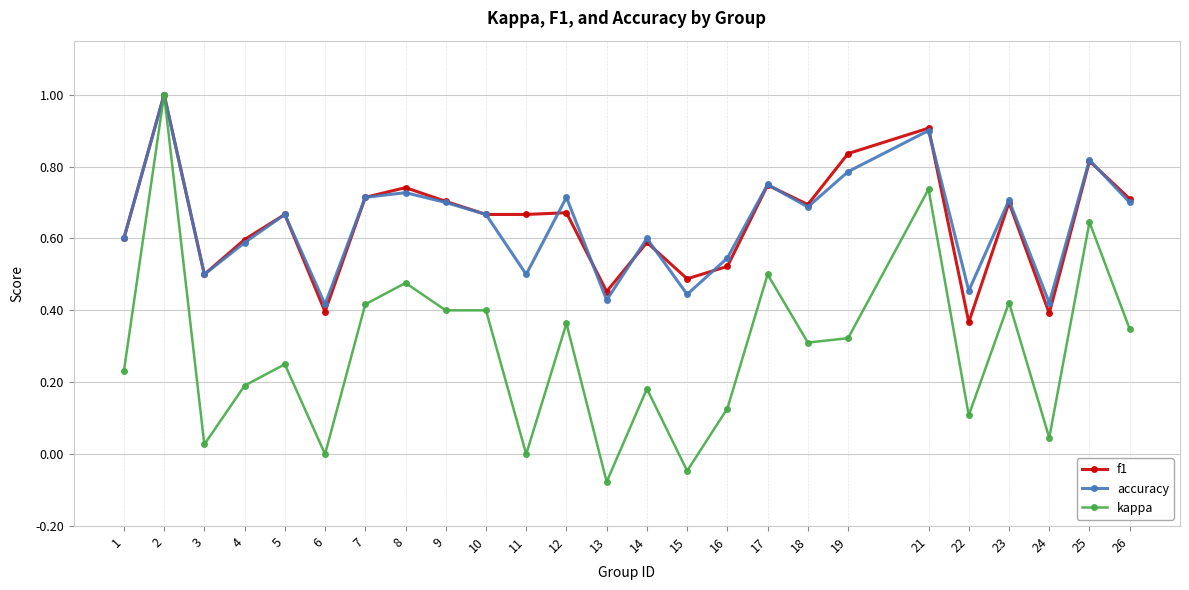

What are all the series names shown in the legend?

f1, accuracy, kappa